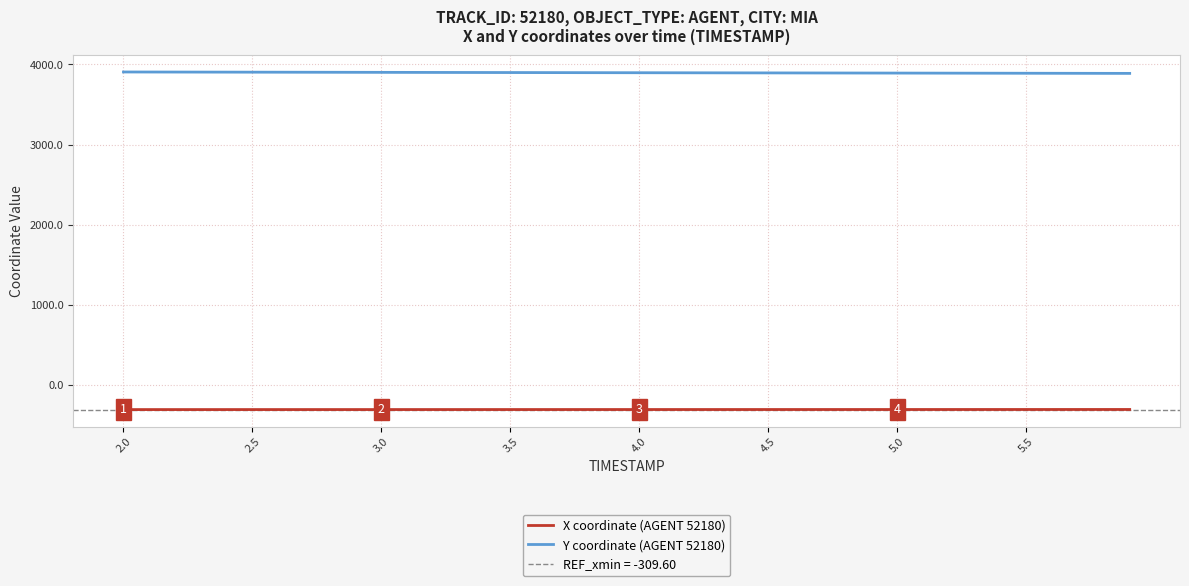

True or false: X coordinate (AGENT 52180) and Y coordinate (AGENT 52180) cross at least once.

False